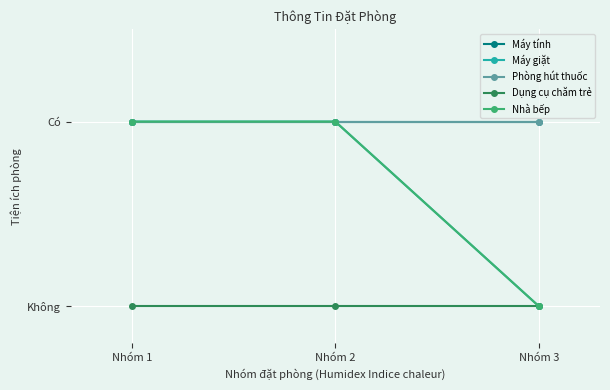

Count the Nhà bếp values in the range 0 to 1.

3